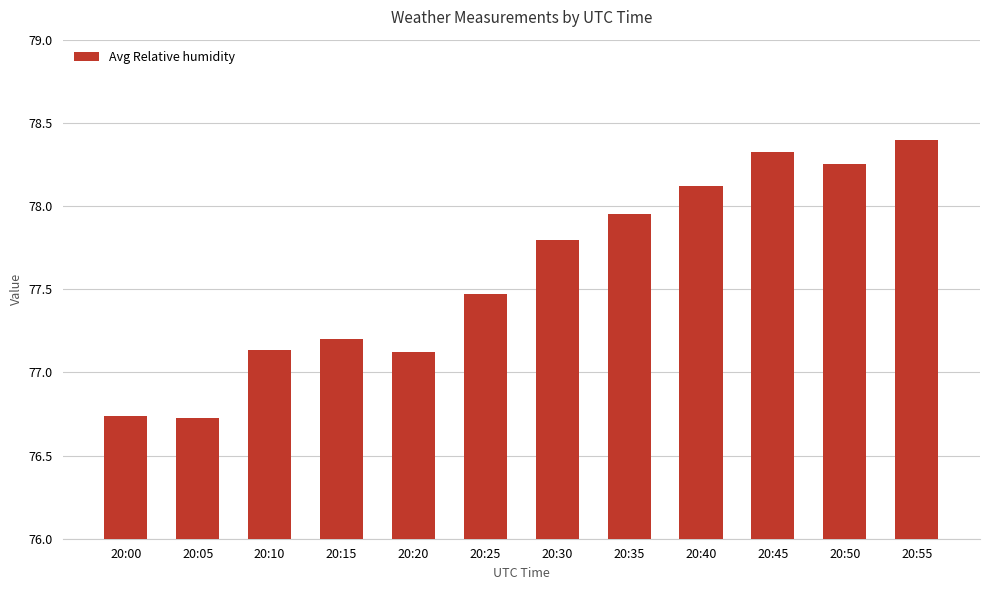

What is the value of the 7th bar from the left?

77.8